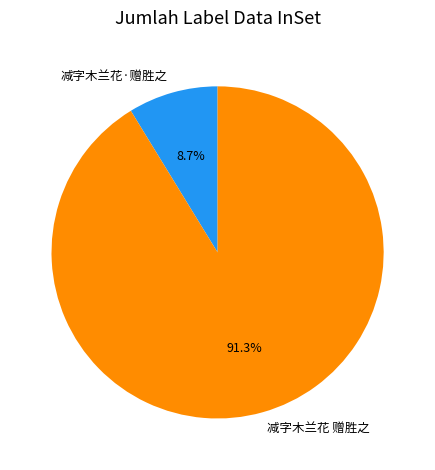

Rank the categories by value from highest to lowest.

减字木兰花 赠胜之, 减字木兰花·赠胜之